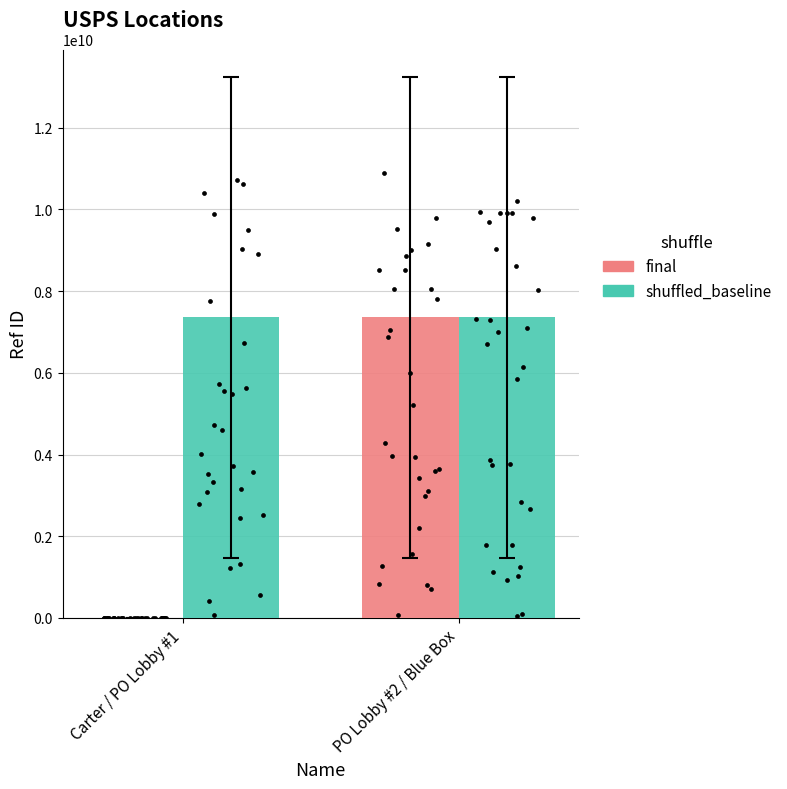

What is the total value across all series at PO Lobby #2 / Blue Box?

14725400002